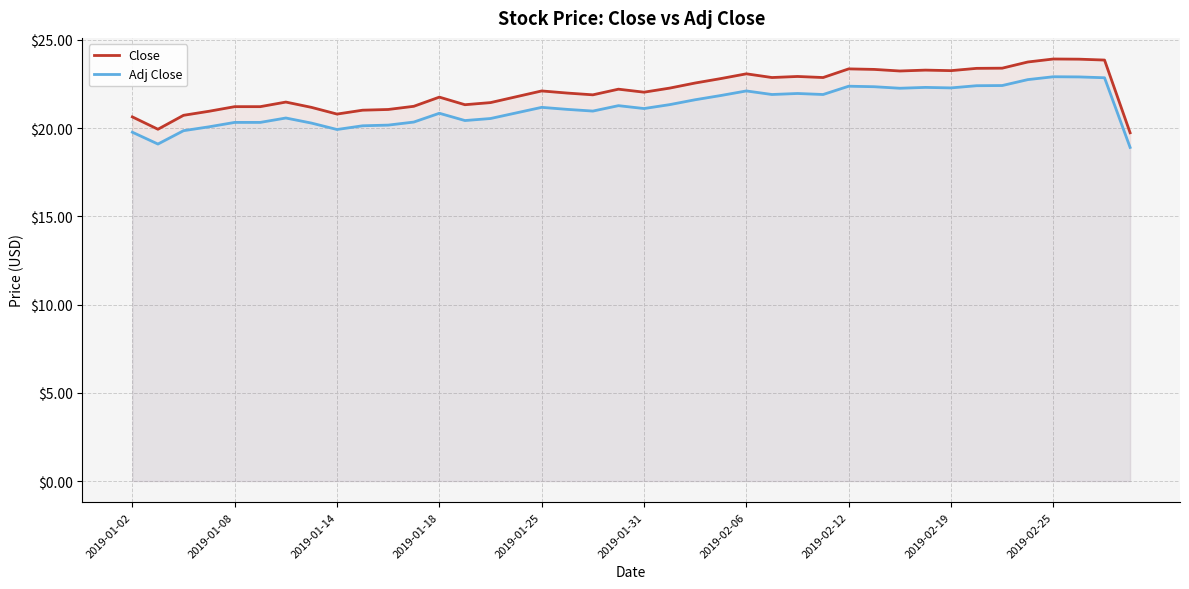

What is the sum of all Adj Close values?

848.3